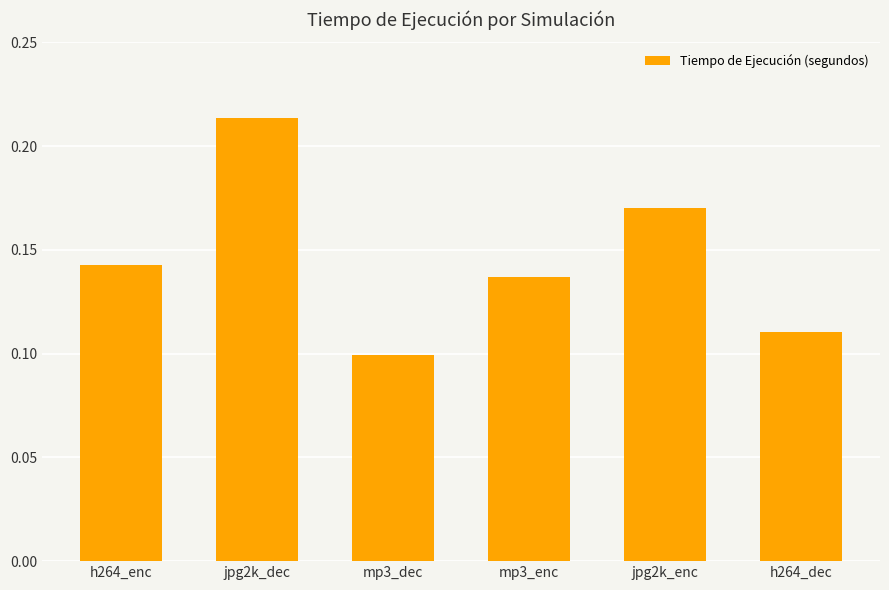

Which label corresponds to the smallest value in the chart?

mp3_dec